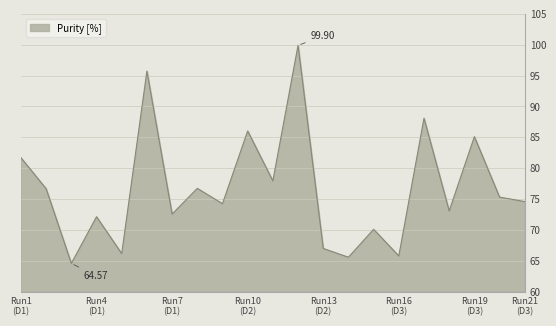

How many lines are shown in the chart?

1